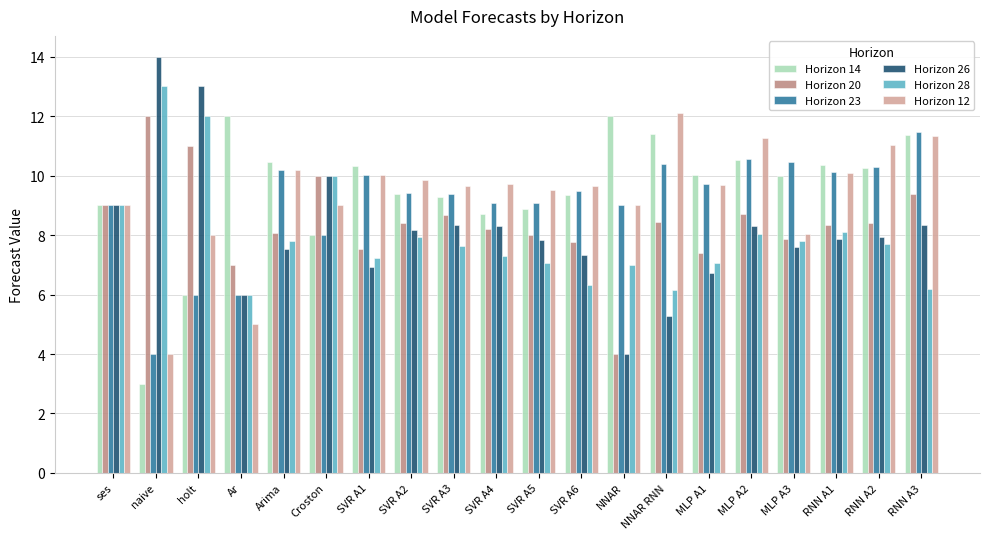

Rank the series at NNAR RNN from lowest to highest value.

Horizon 26, Horizon 28, Horizon 20, Horizon 23, Horizon 14, Horizon 12